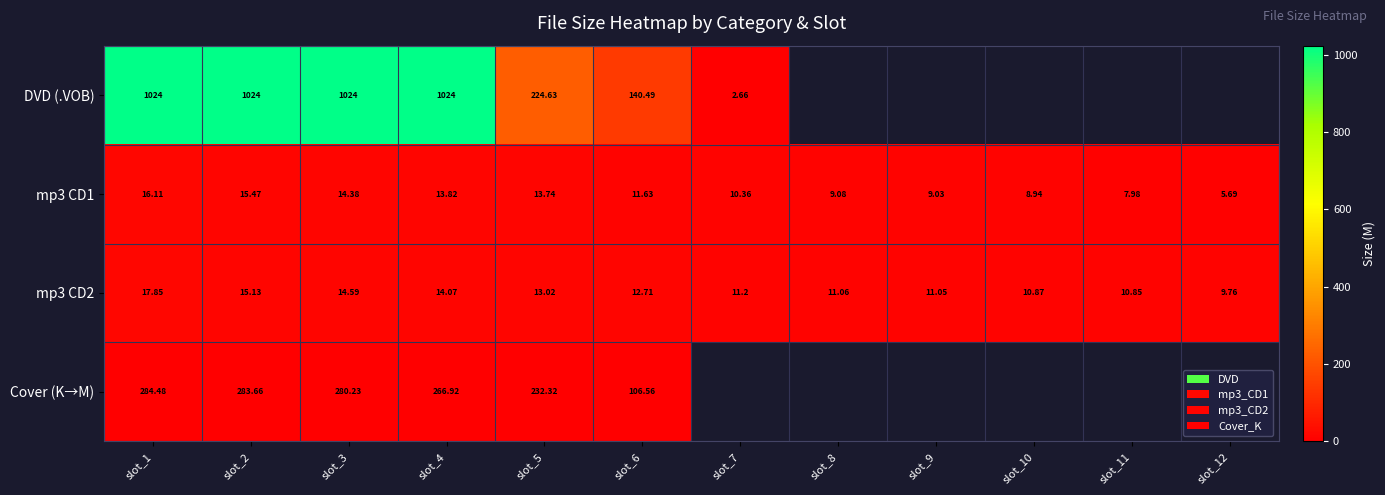

Between slot_3 and slot_5, which series saw the biggest shift?

DVD (.VOB)